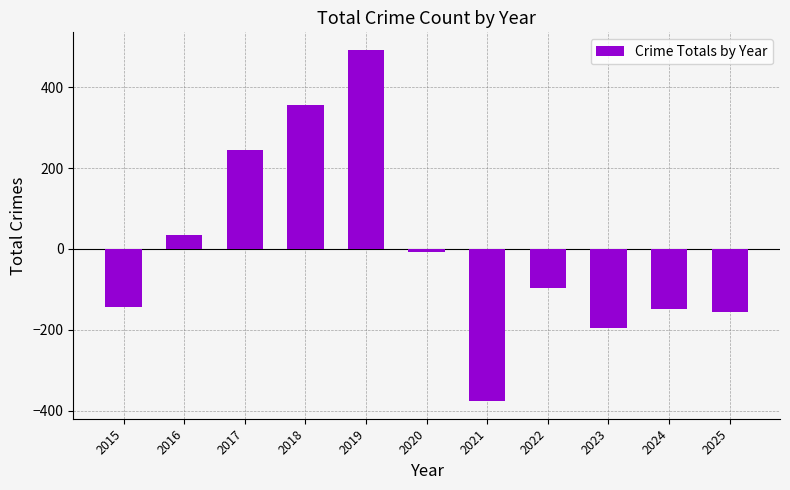

Does the chart contain any negative values?

Yes